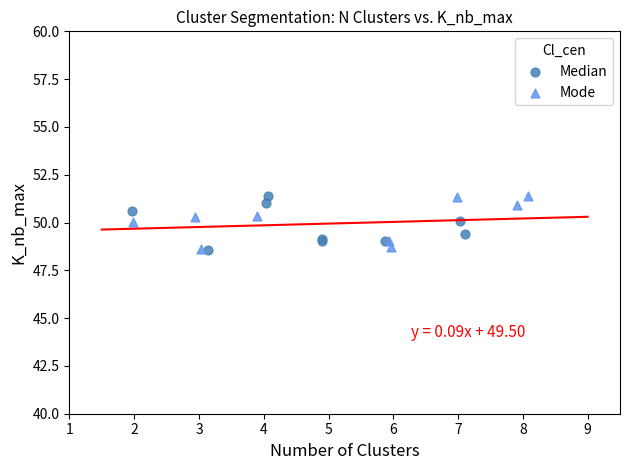

What are all the series names shown in the legend?

Median, Mode